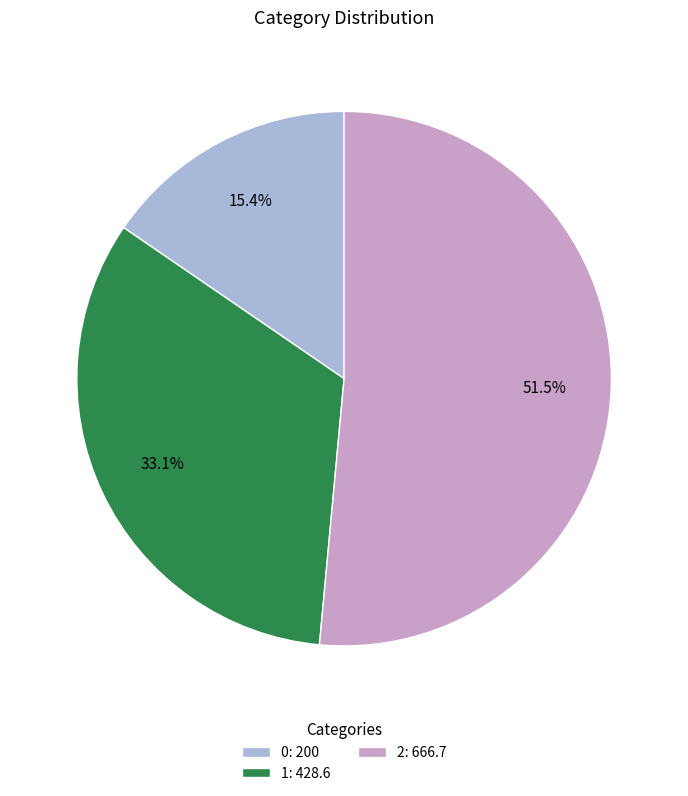

What percentage is the 1 slice, to the nearest percent?

33%